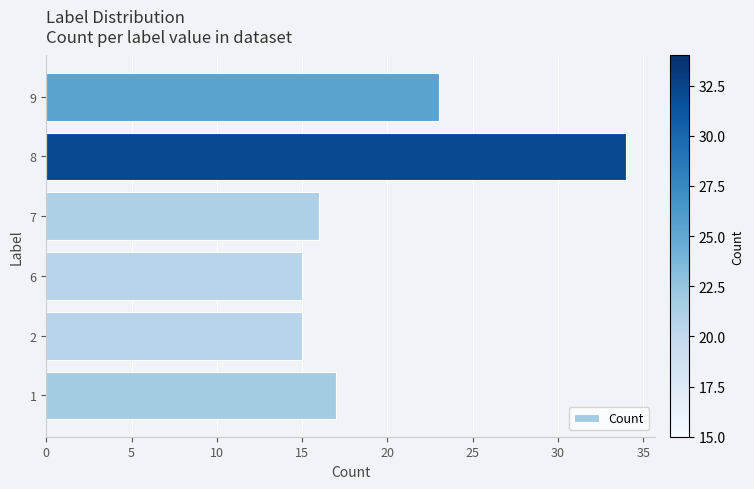

What is the sum of the values at 2 and 6?

30